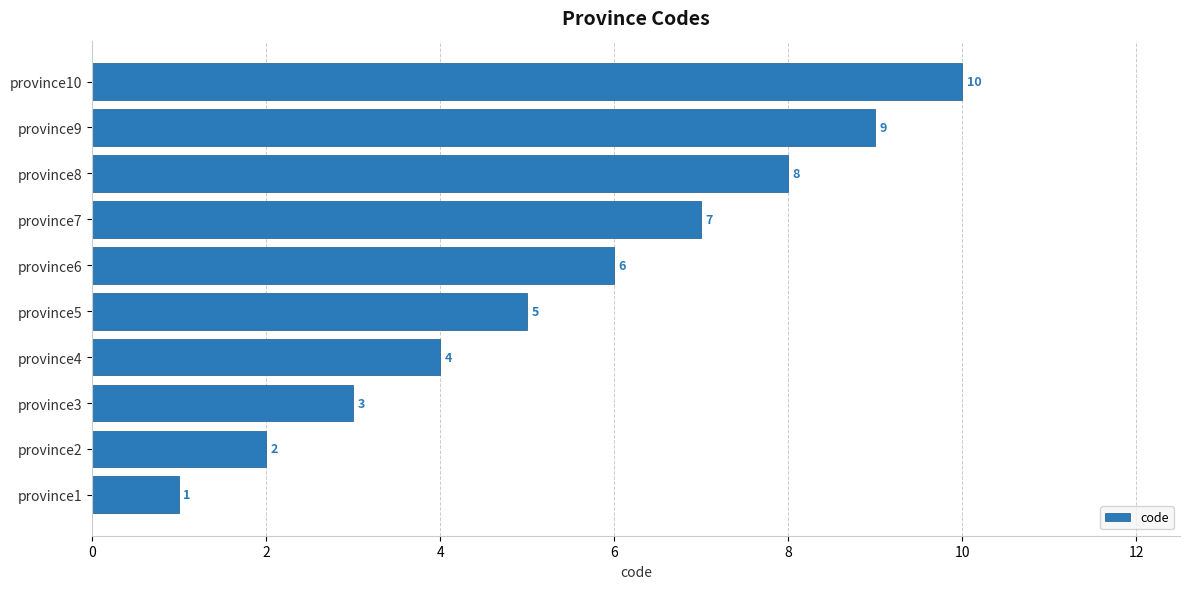

How many data points are less than 6?

5